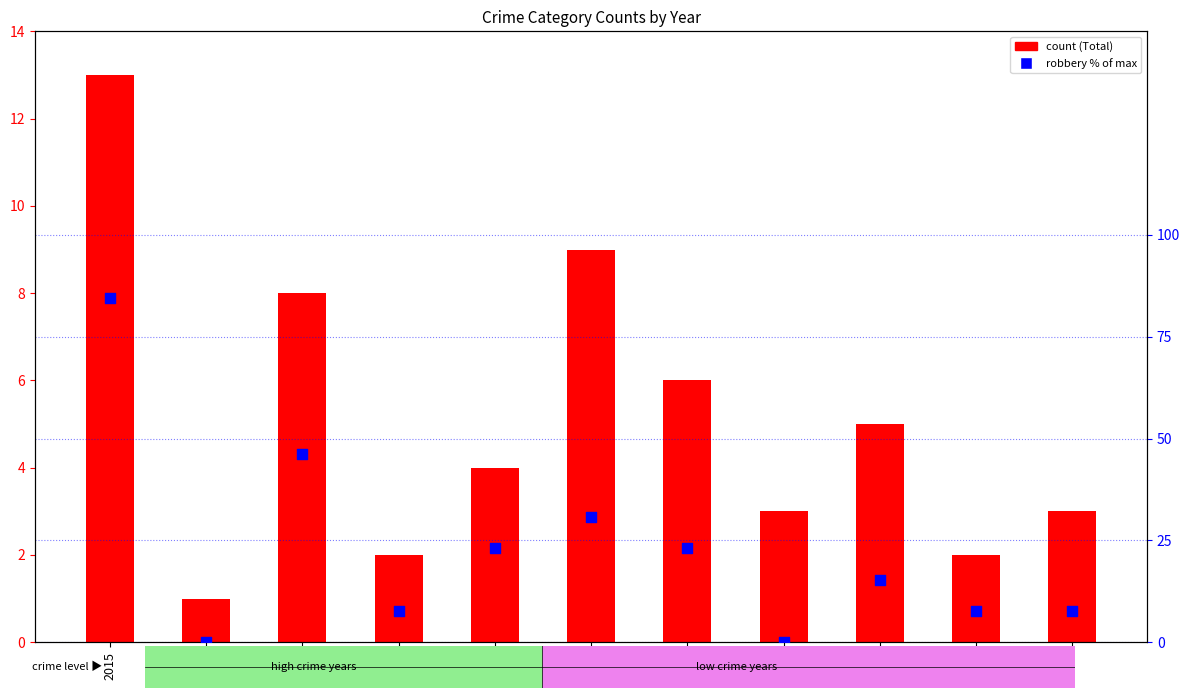

Which series has the widest spread of Y values?

Robbery % of max